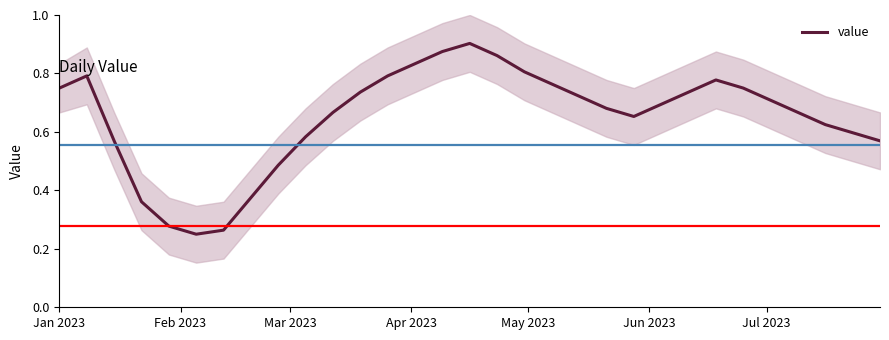

True or false: the data has more than 0 interior local peaks.

True